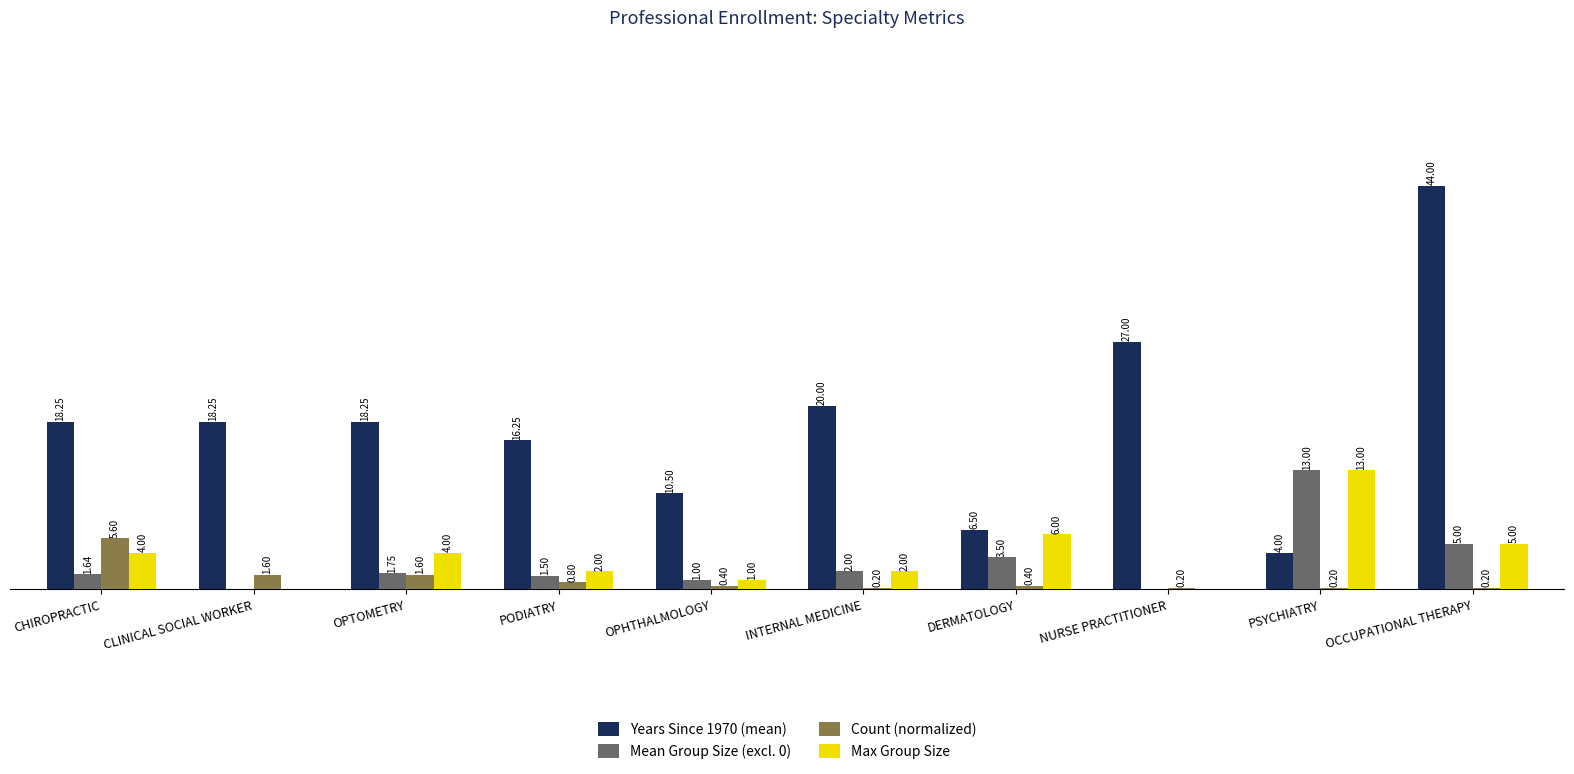

Which series changed the most between OPTOMETRY and NURSE PRACTITIONER?

Years Since 1970 (mean)